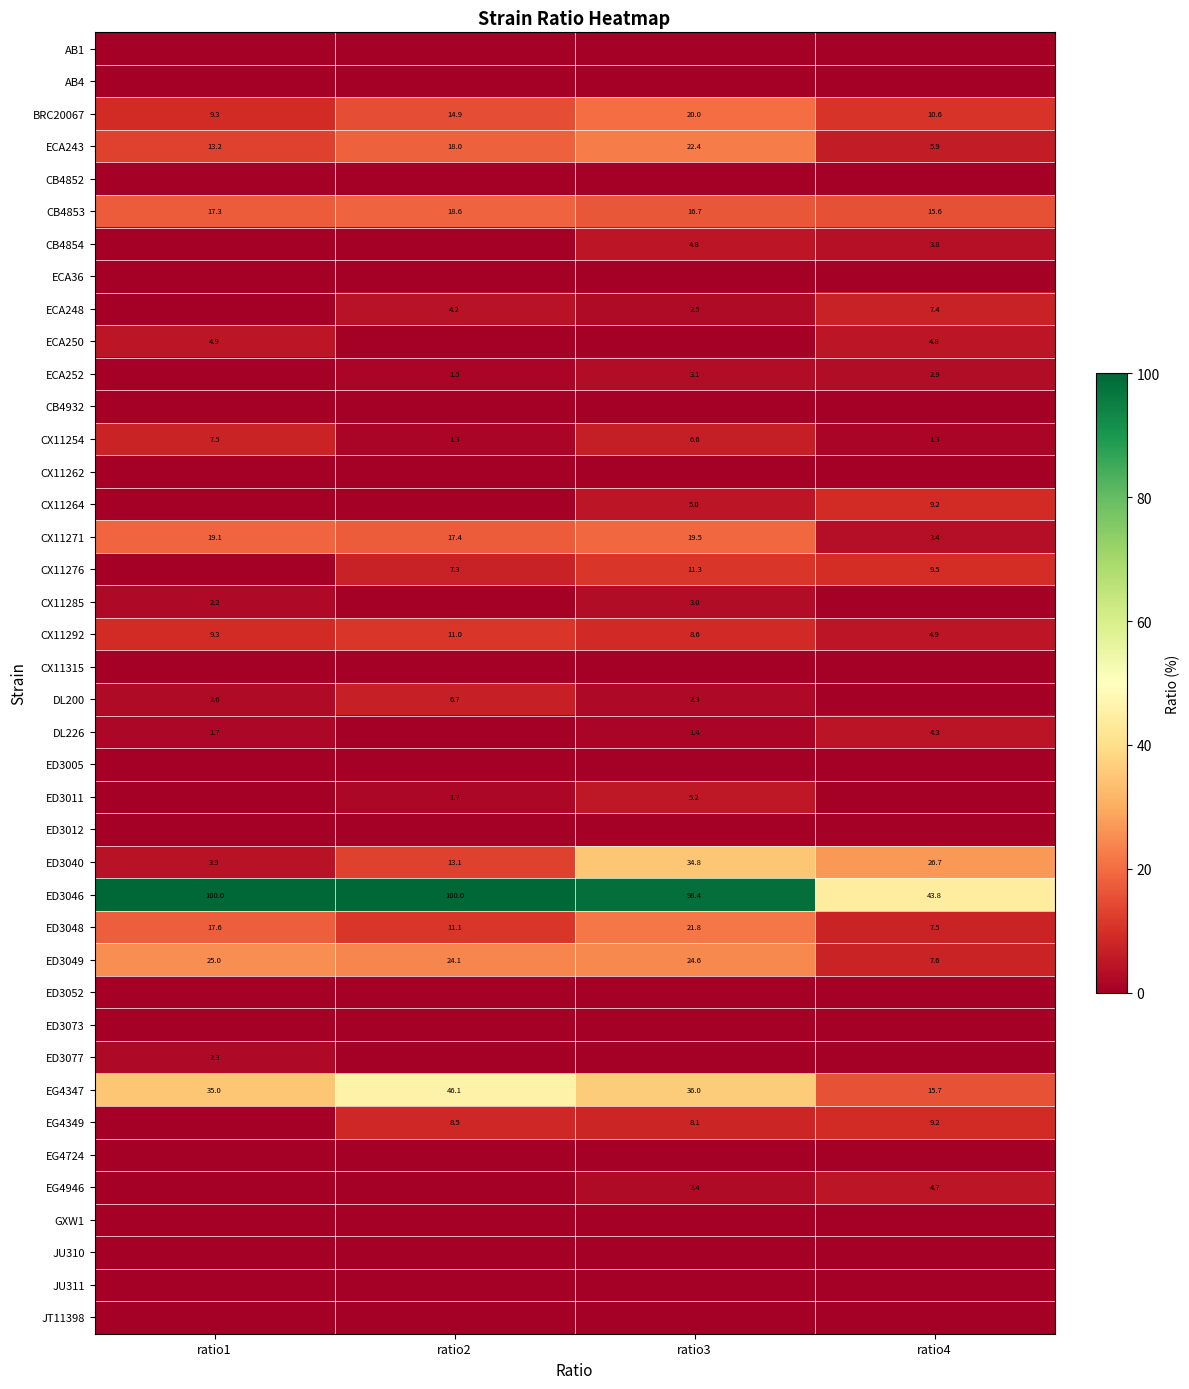

Where is ED3040 nearest to the value 19?

ratio2